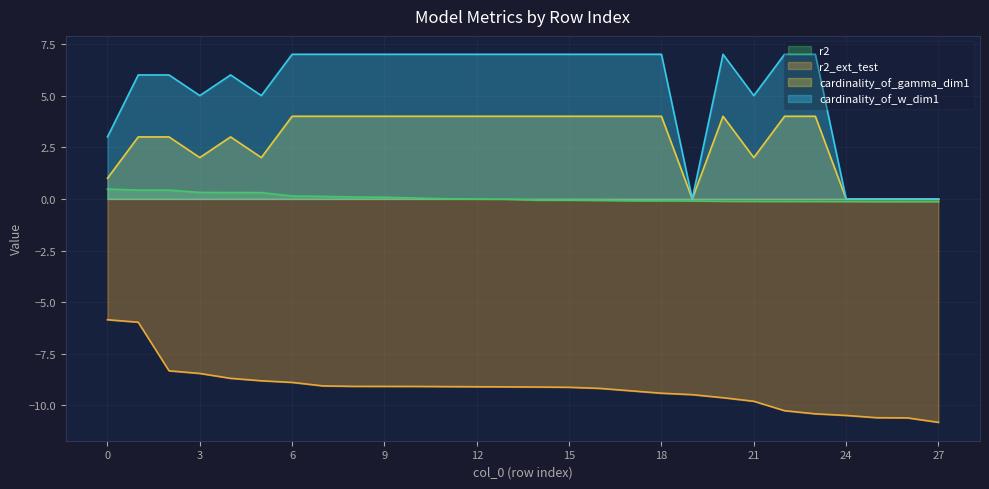

True or false: r2 and cardinality_of_w_dim1 intersect in this chart.

False